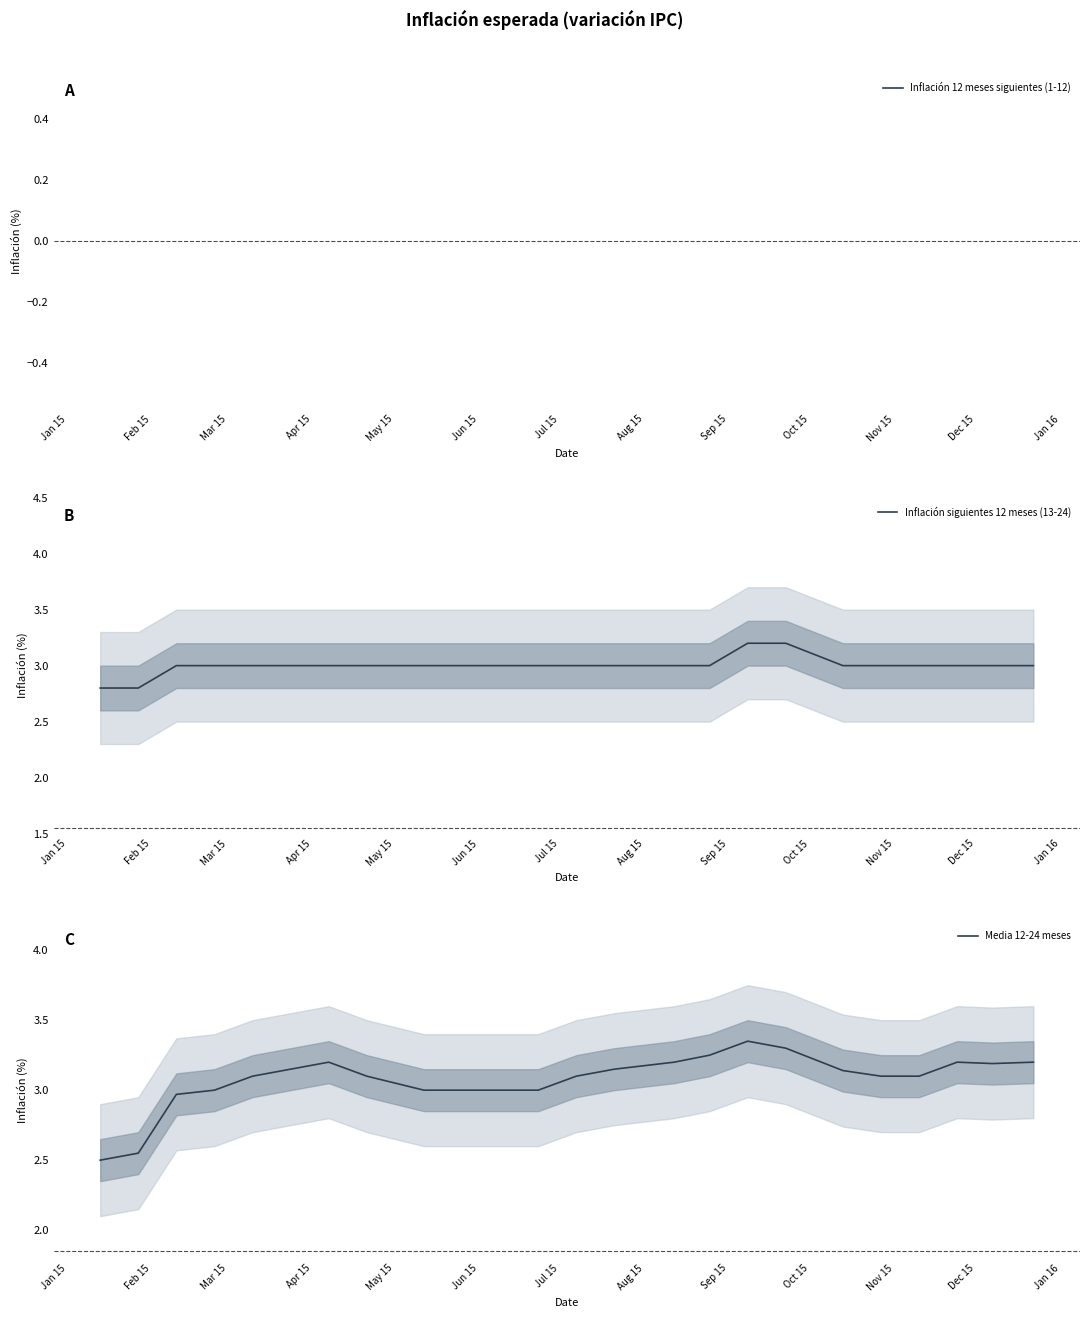

How many interior local valleys does the Inflación 12 meses siguientes (1-12) series have?

1